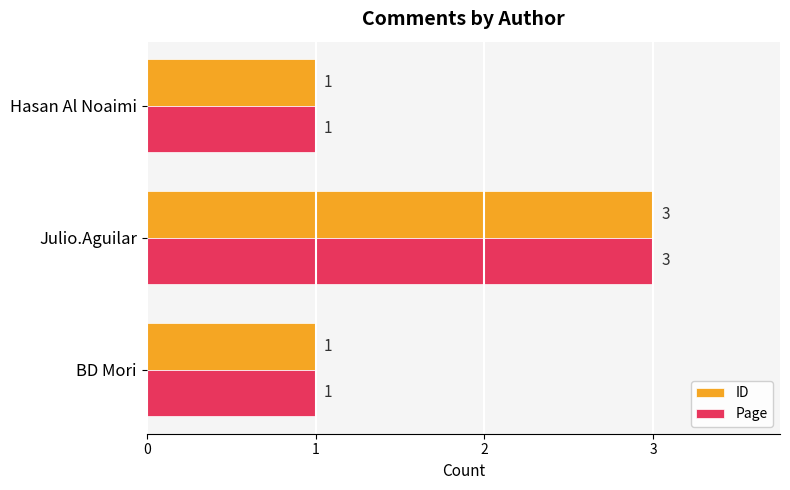

Which label corresponds to the largest value in the chart?

Julio.Aguilar